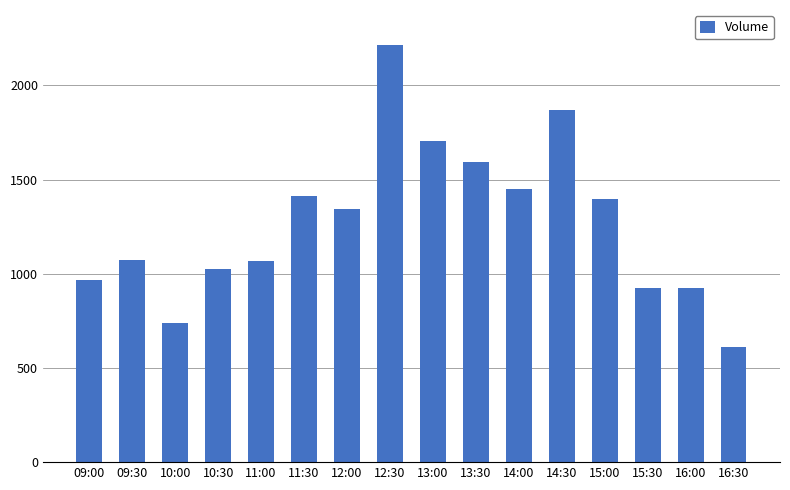

How many values are below 1342?

8